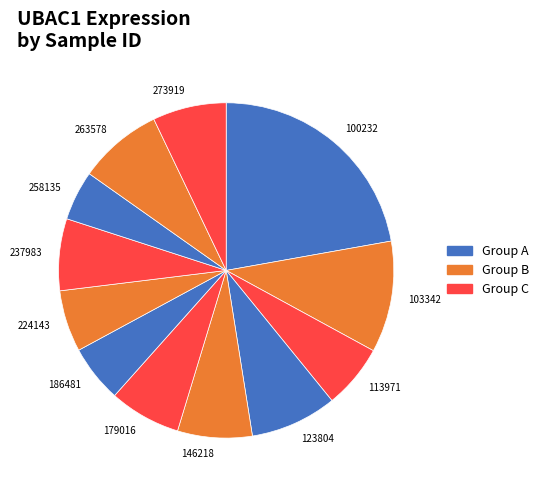

Approximately how many times larger is the value at 100232 compared to 263578?

2.7